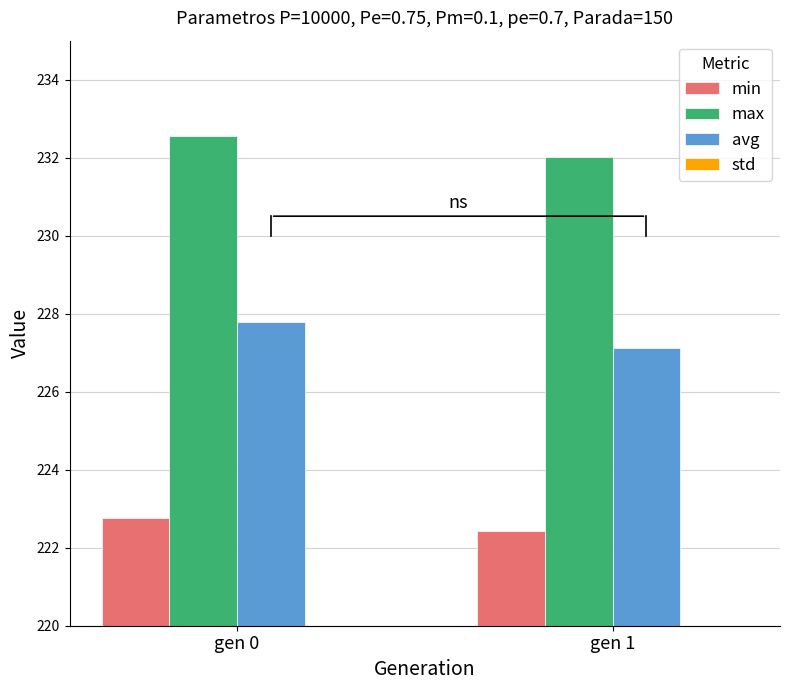

What is the total value across all series at gen 1?

682.8